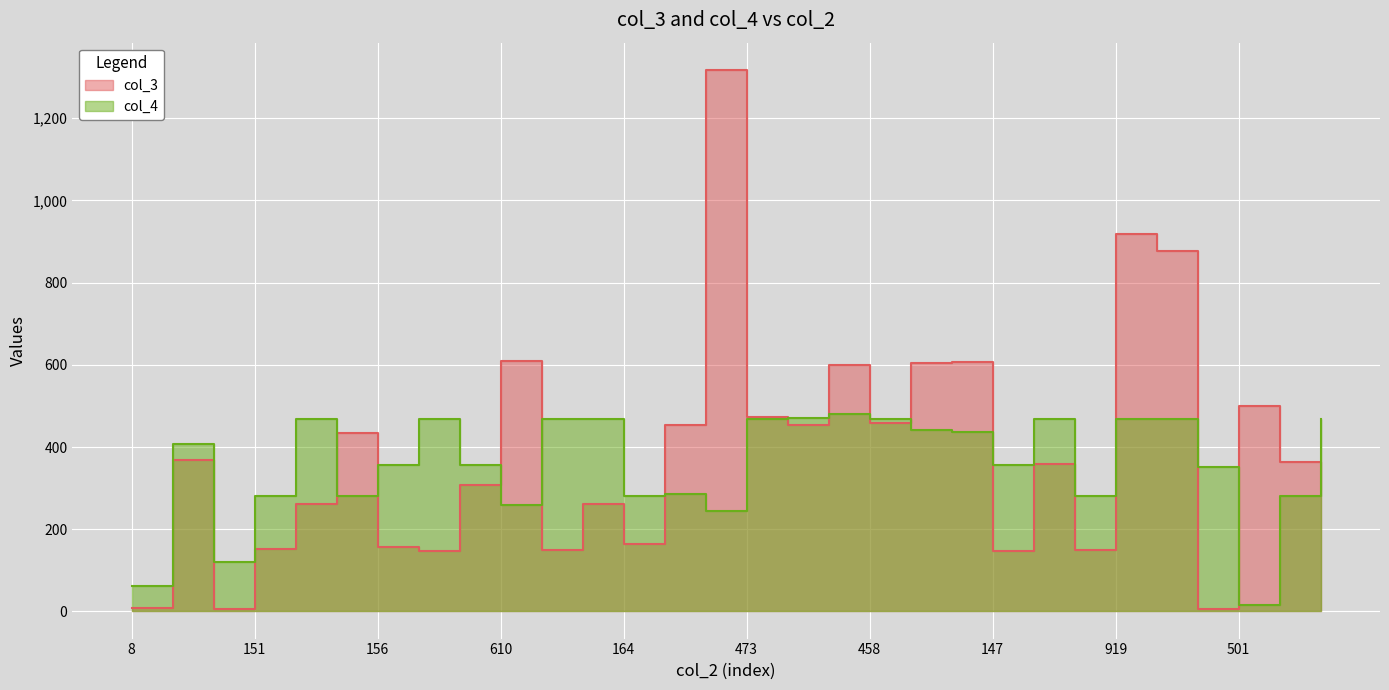

What is the label of the 15th point from the left?

1318